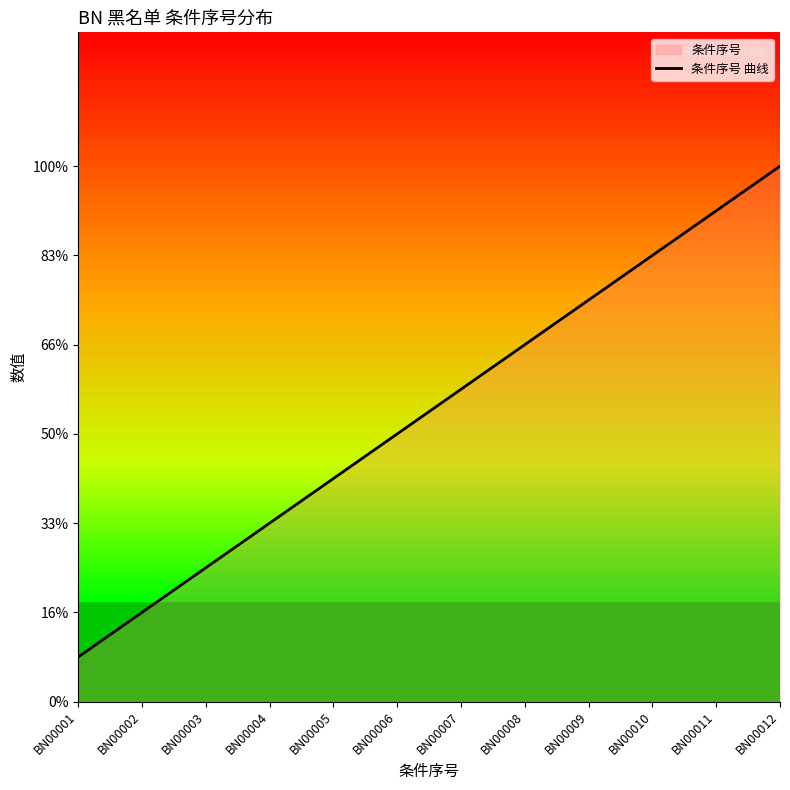

Which category has the highest value across all series?

BN00012